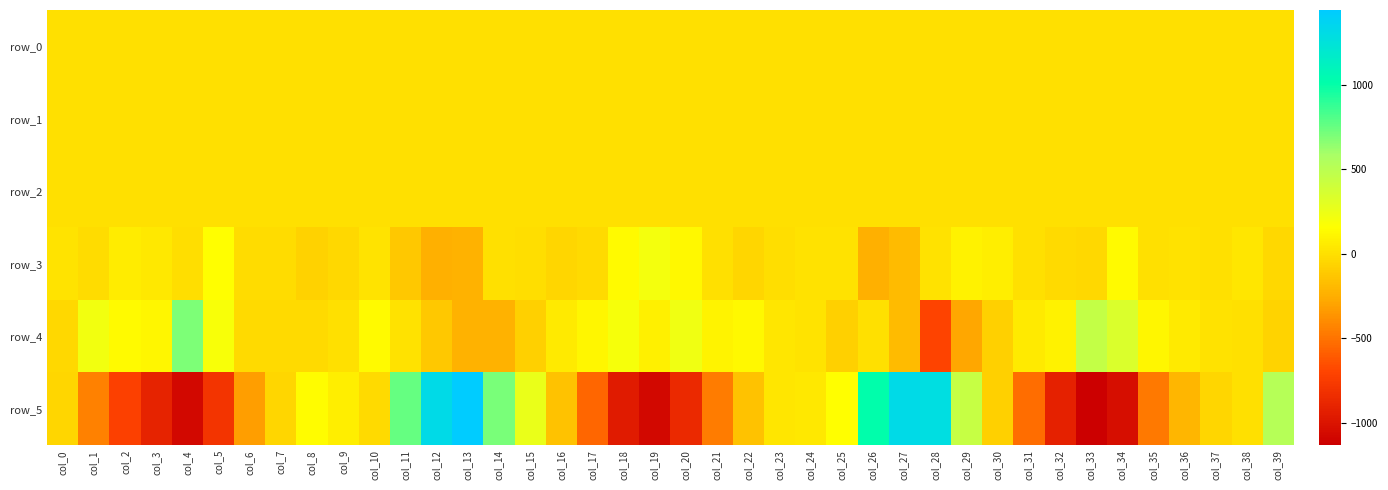

What is the average value of the row_1 series?

-0.2